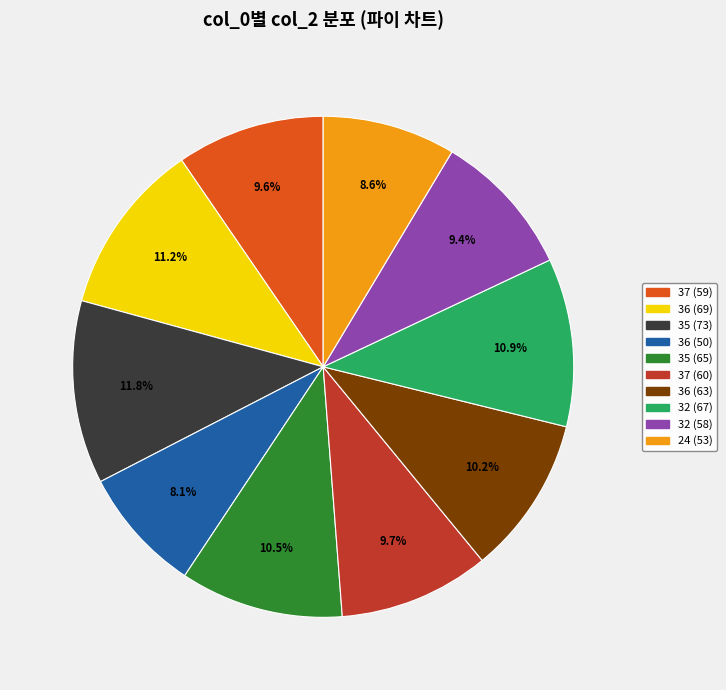

How many slices are in this pie chart?

10